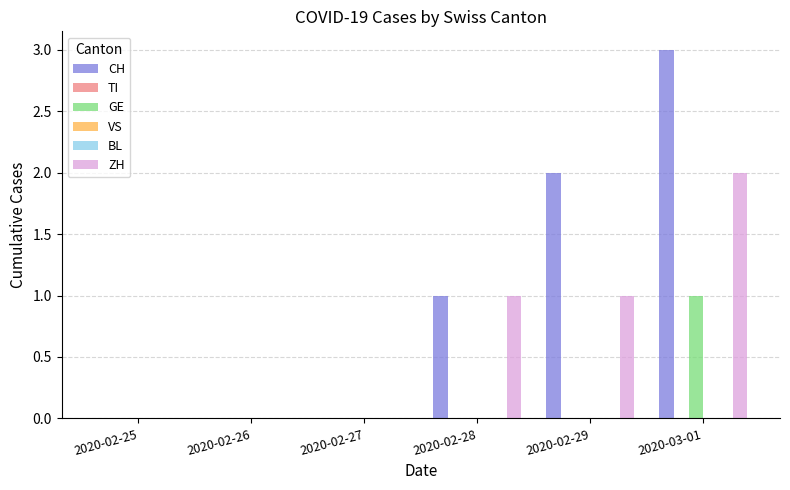

Which series has the largest range (max minus min)?

CH